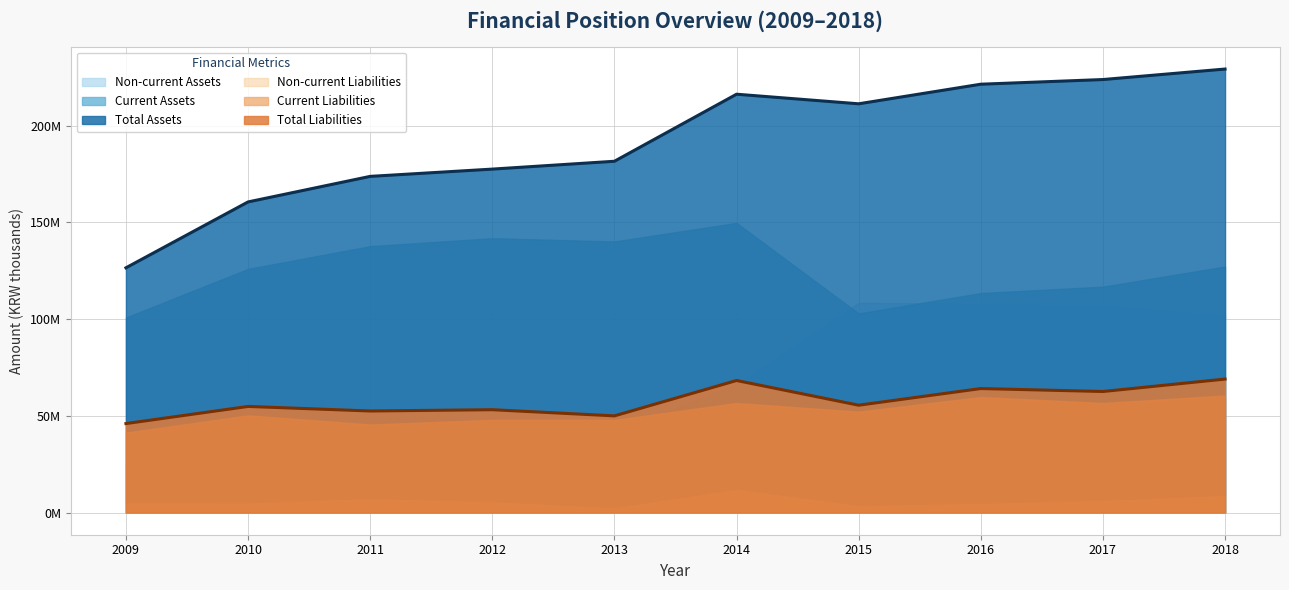

Which has a higher value, 2014 or 2009?

2014